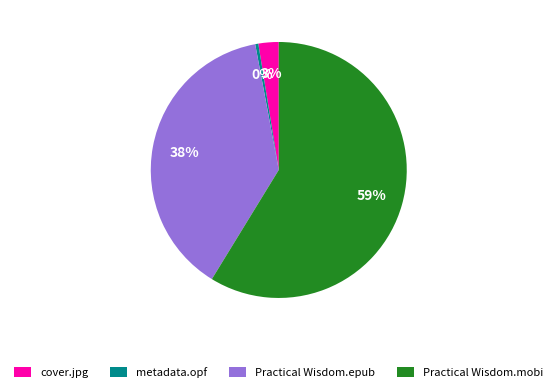

True or false: cover.jpg accounts for 9% of the total.

False